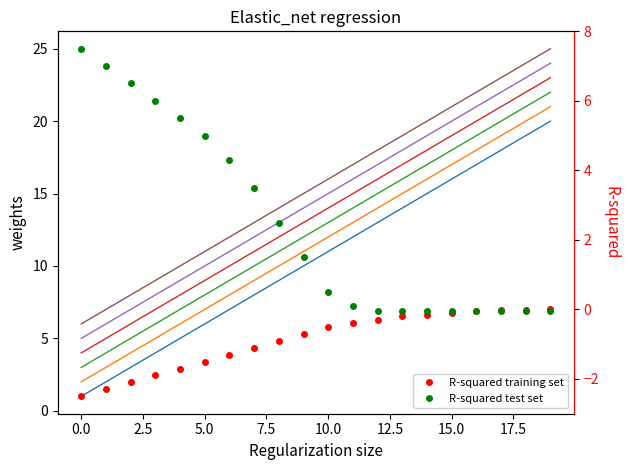

How many lines are shown in the chart?

6